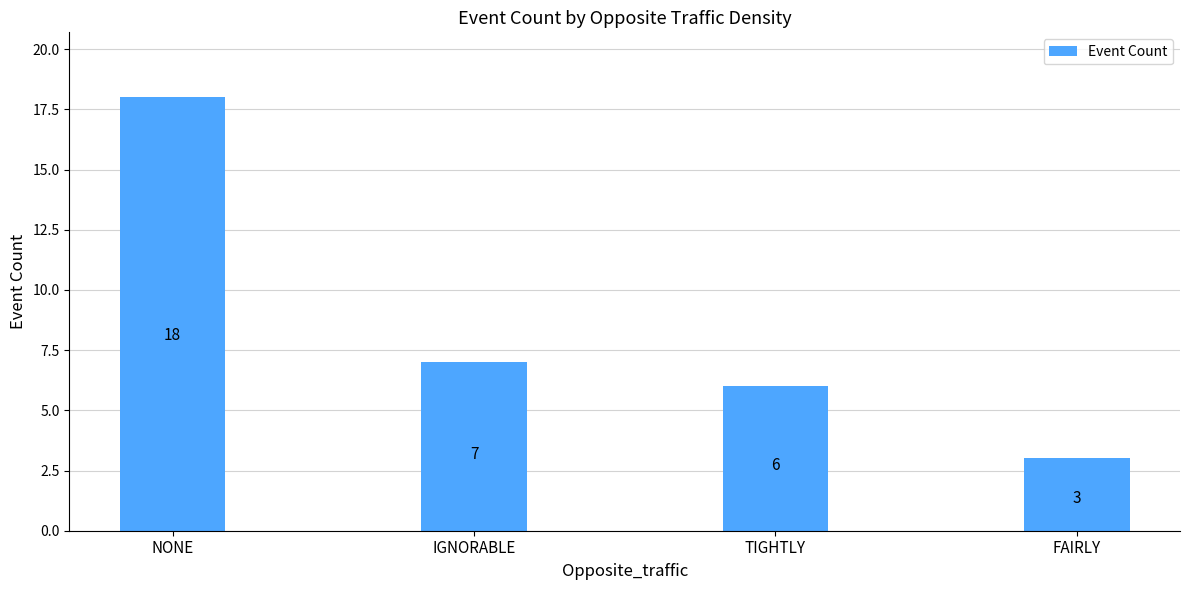

Reading right to left, list all the values displayed in this chart.

FAIRLY=3	TIGHTLY=6	IGNORABLE=7	NONE=18